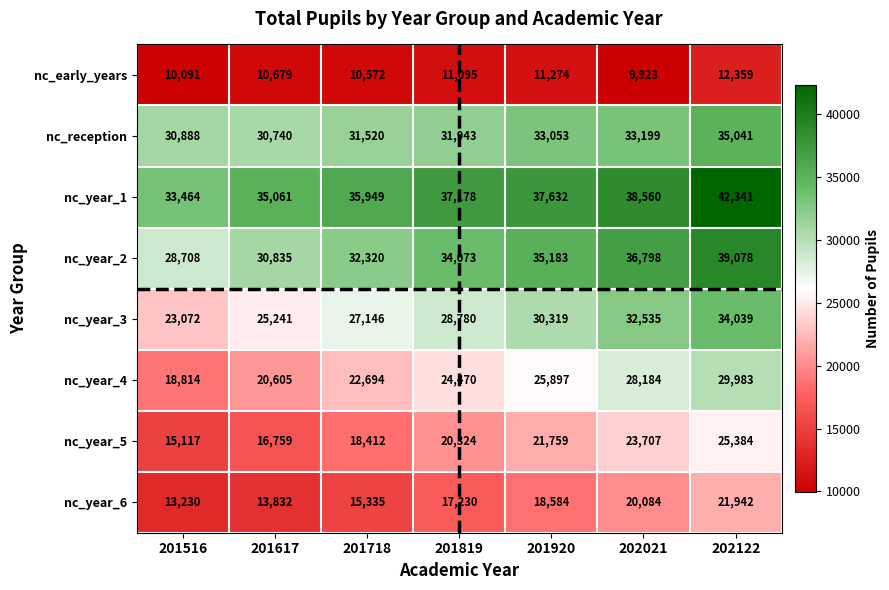

What value does the nc_year_1 series have at 202021?

38560